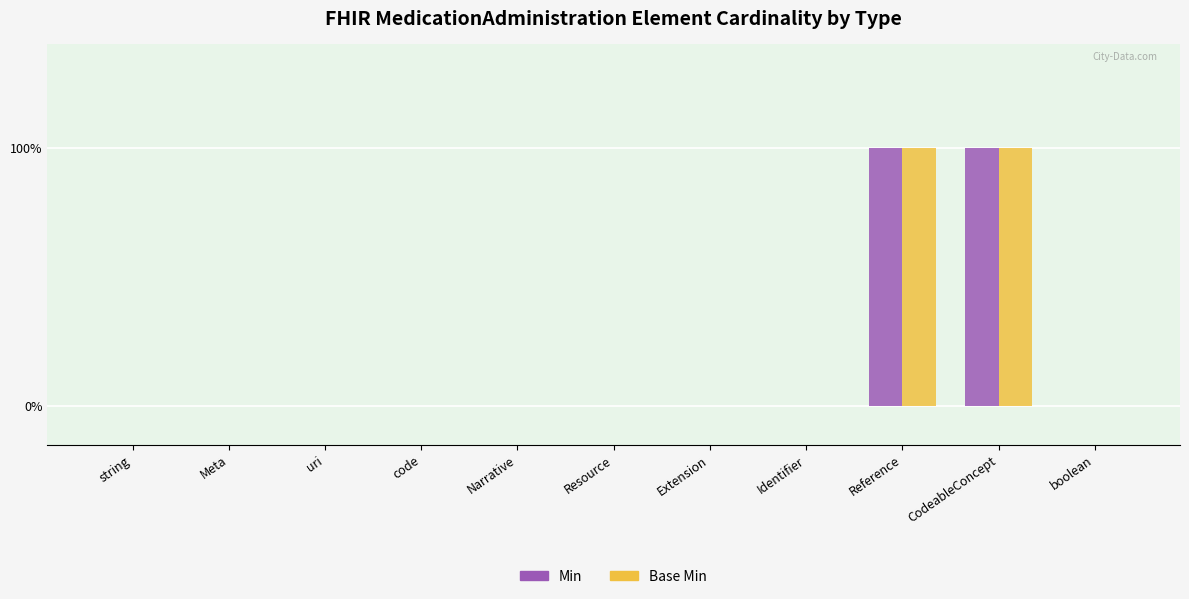

What are all the series names shown in the legend?

Min, Base Min